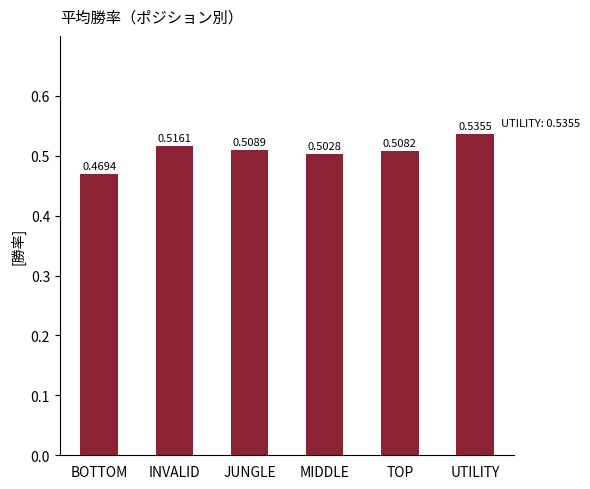

The value at MIDDLE is 0.7. True or false?

False